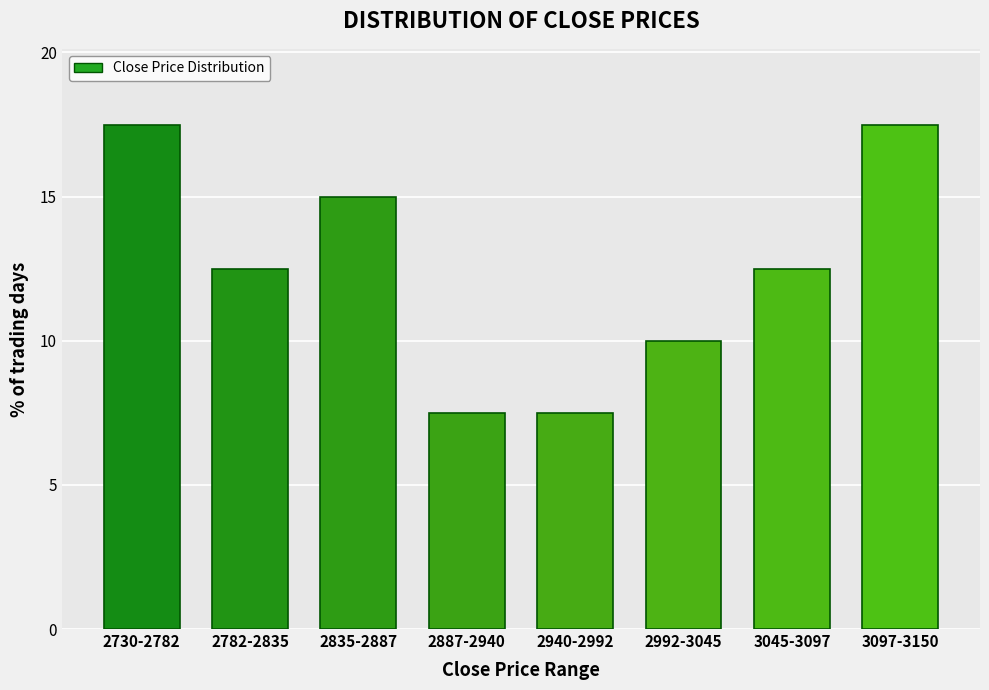

Reading right to left, extract all data points from this chart.

17.5	12.5	10.0	7.5	7.5	15.0	12.5	17.5